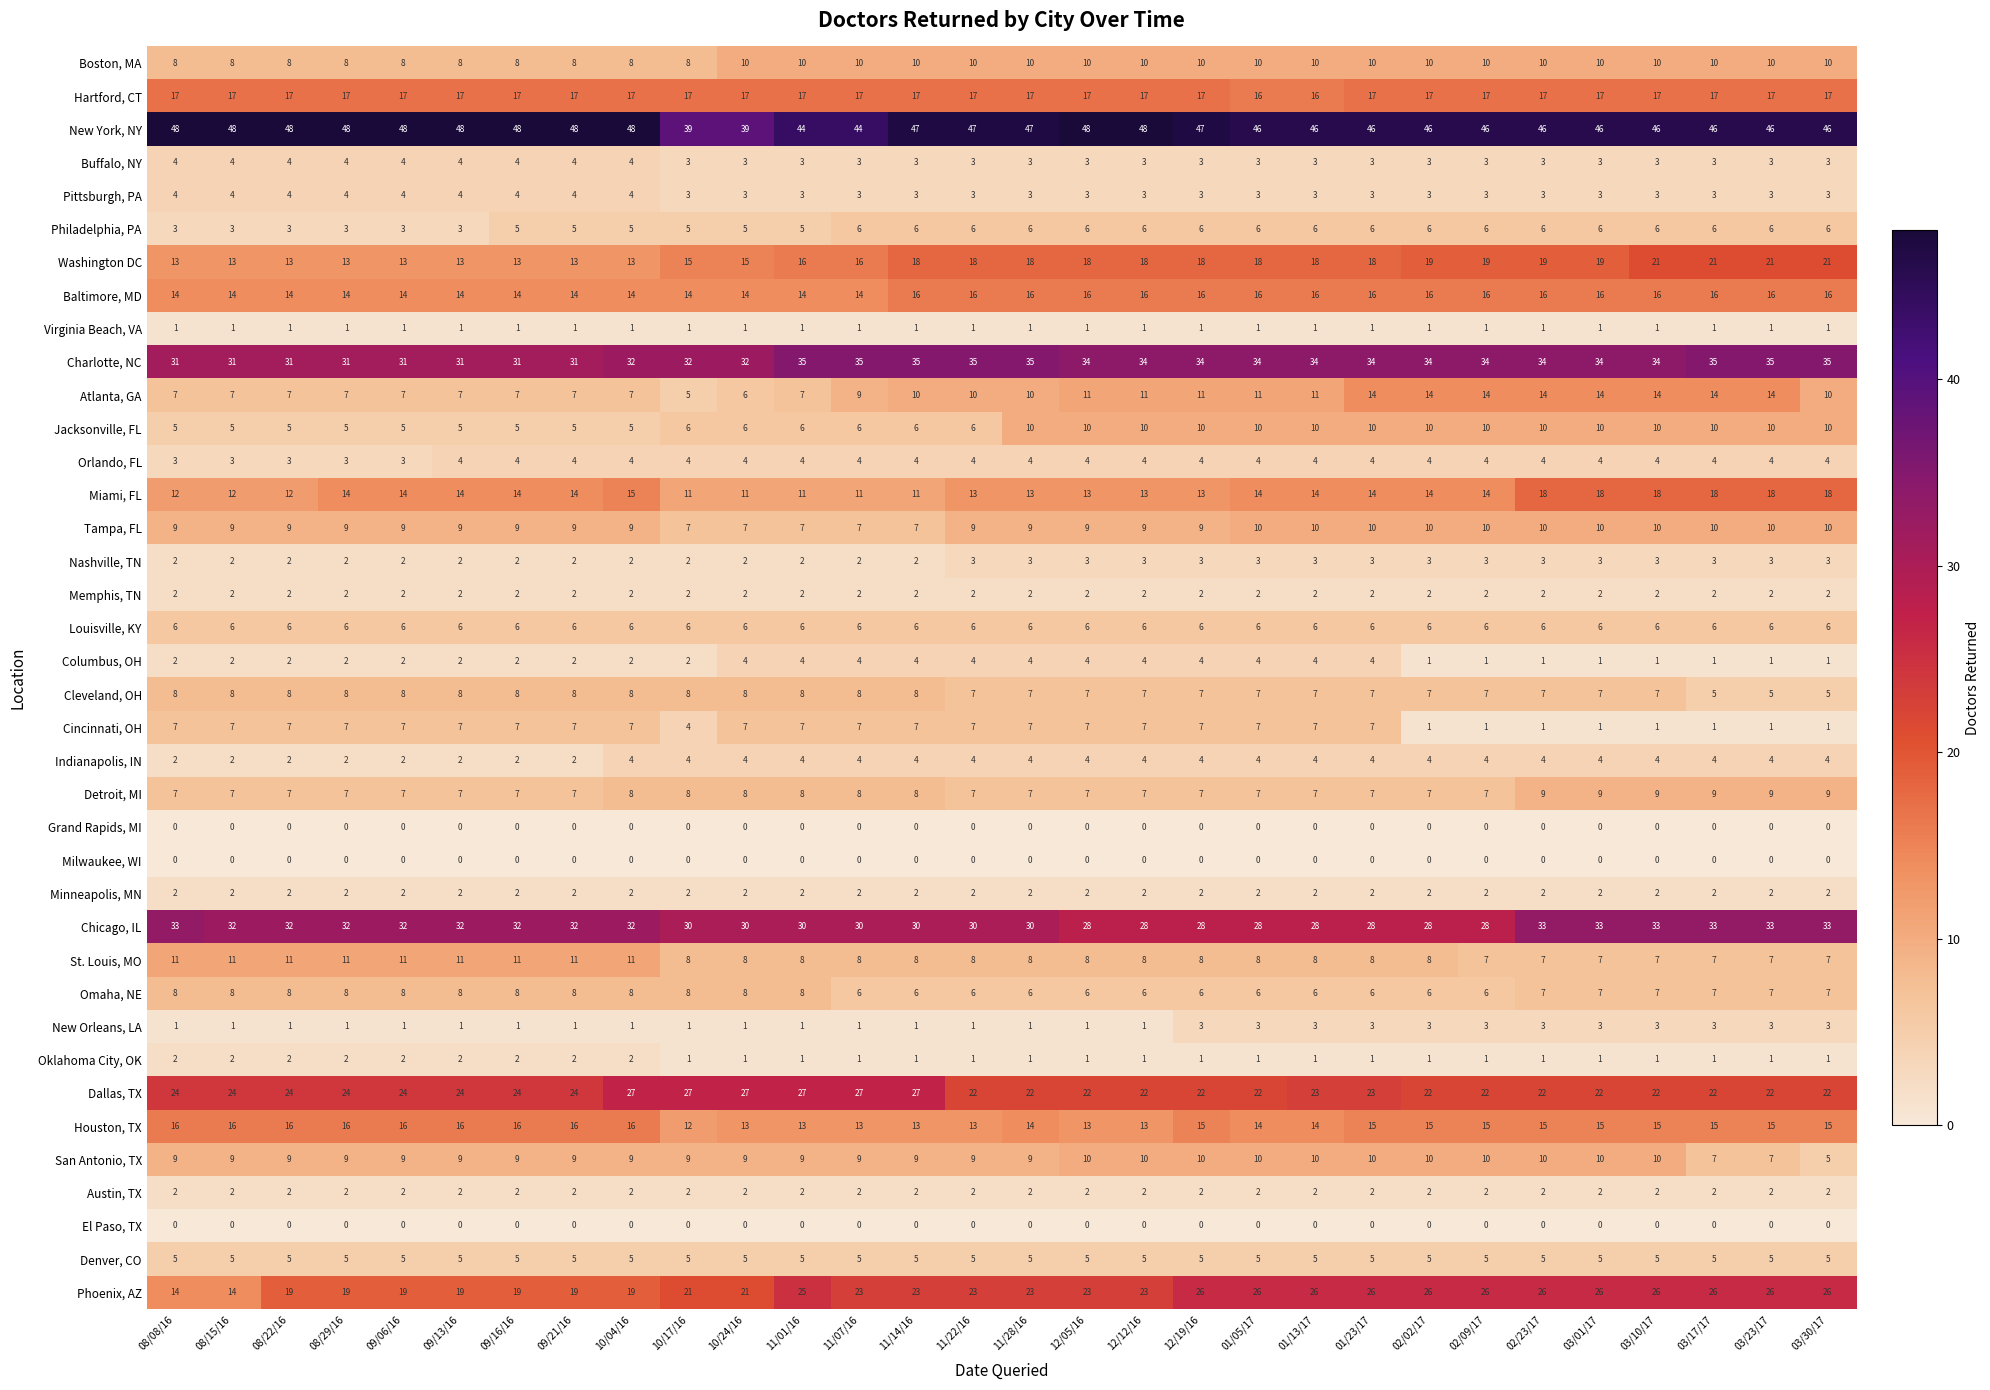

At which label does Chicago, IL first exceed 32?

08/08/16